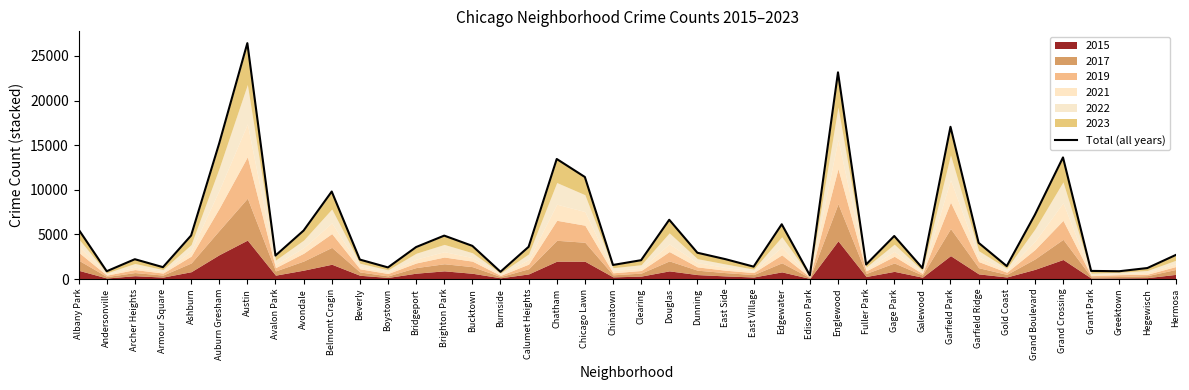

Is it true that the value at Bucktown is 5021?

False